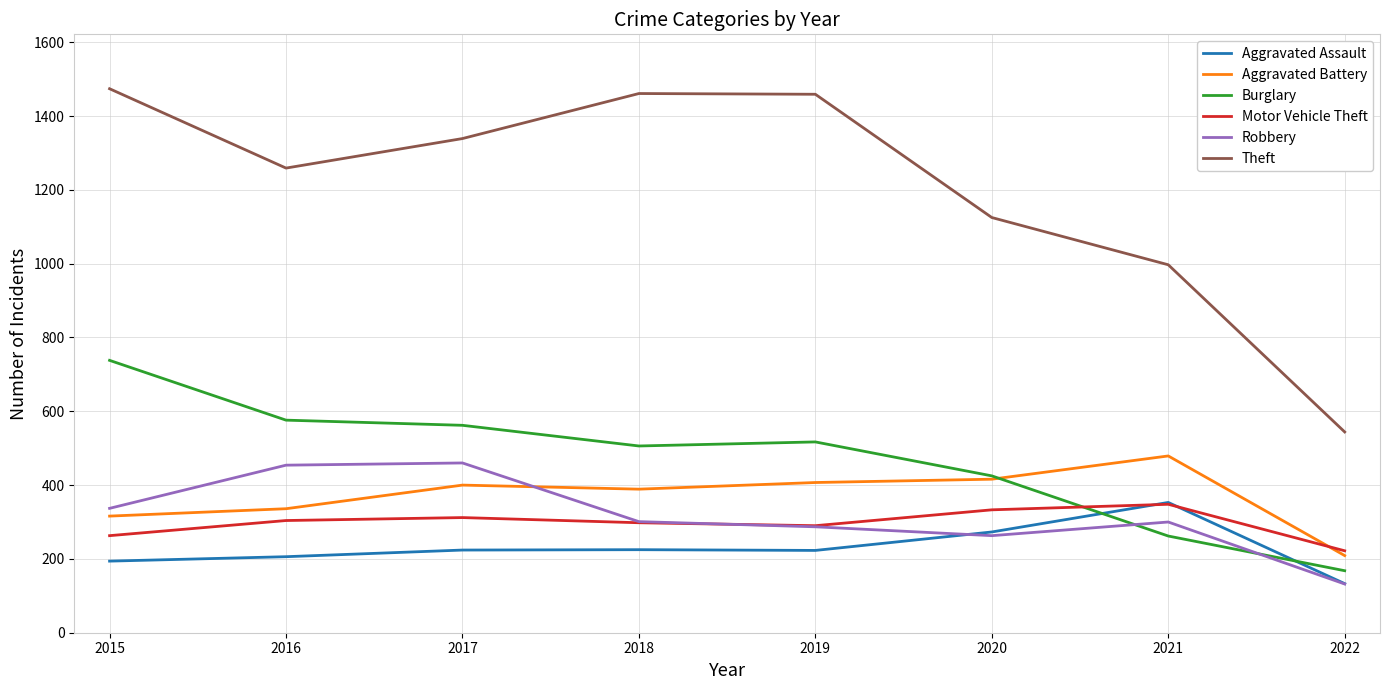

What is the total value across all series at 2018?

3180